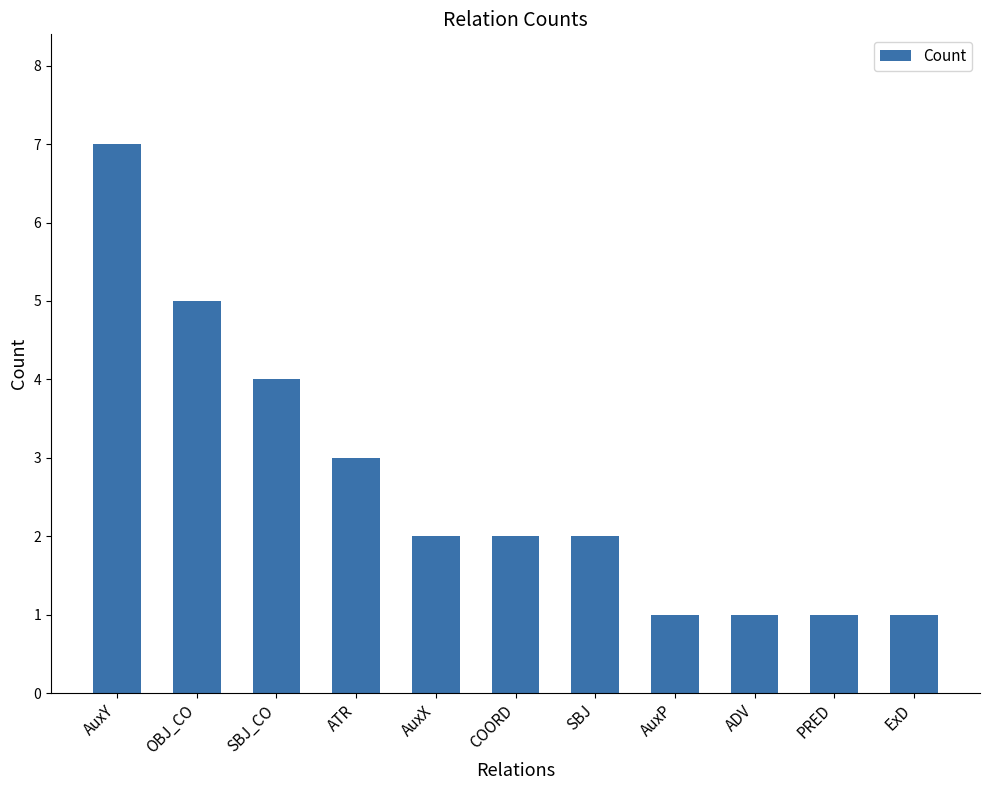

What is the change in value from OBJ_CO to ExD?

-4